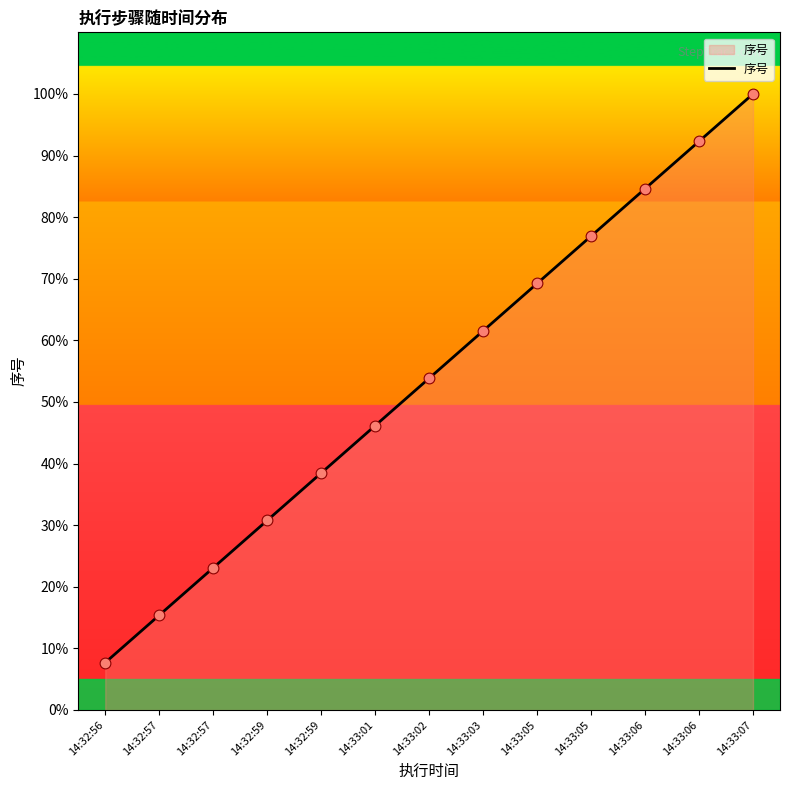

Approximately how many times larger is the value at 14:33:02 compared to 14:33:05?

0.7